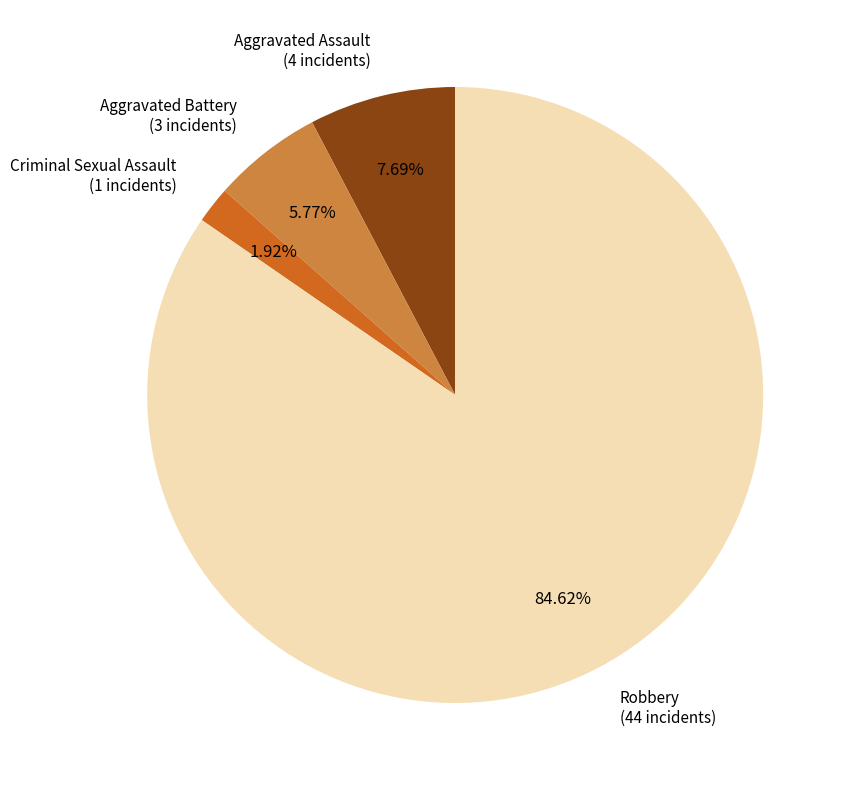

What percentage is NOT represented by Aggravated Assault?

92.3%